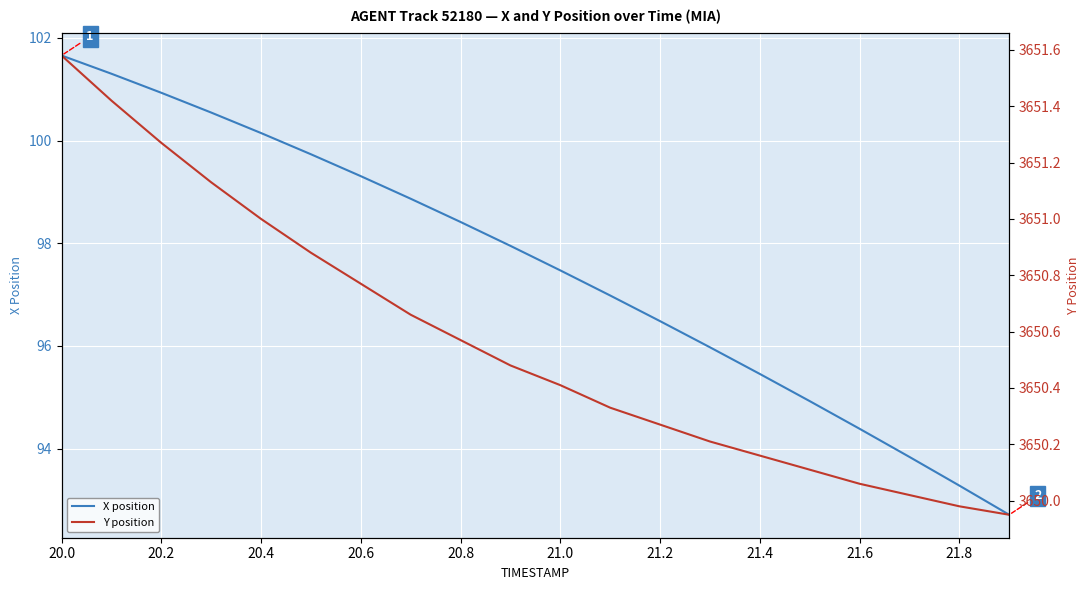

True or false: X position has a value of 93.3 at 21.8.

True